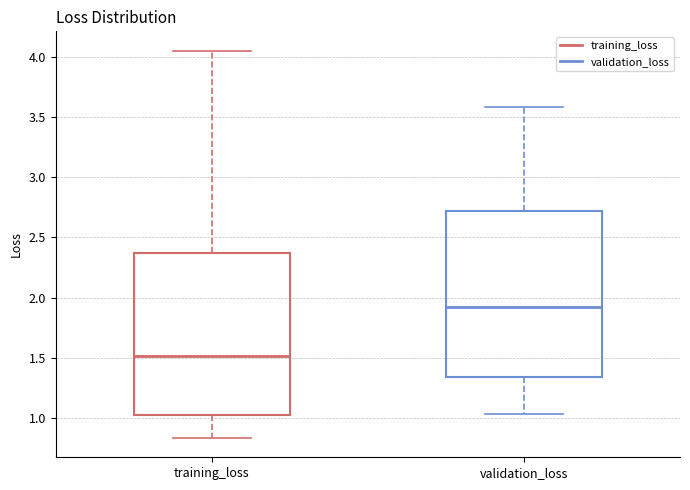

Reading left to right, transcribe this box plot: for each box, give where its median line is, the range the box spans, and where its two whiskers end, as read against the y-axis. The values are not printed on the chart, so give them approximately, as read against the axis.

training_loss: median 1.50, box 1.05 to 2.35, whiskers 0.85 to 4.05
validation_loss: median 1.90, box 1.35 to 2.70, whiskers 1.05 to 3.60